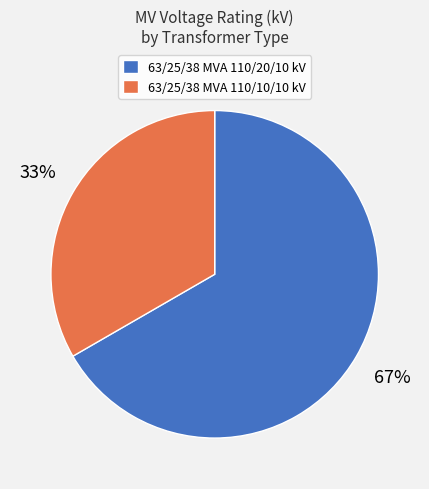

Does any single category account for the majority?

Yes